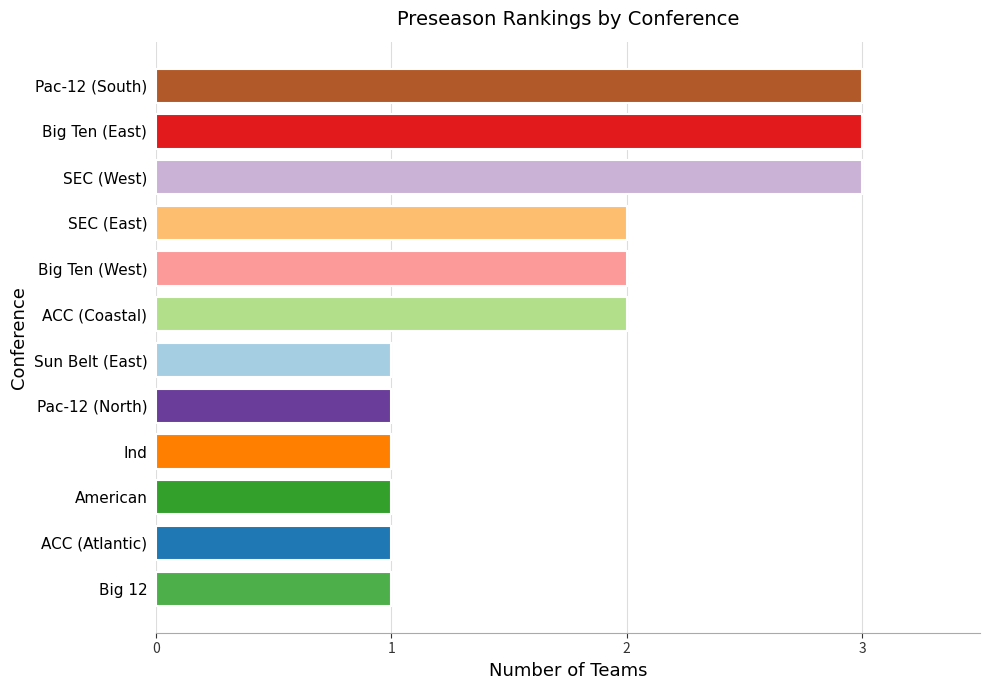

What is the maximum value shown in the chart?

3